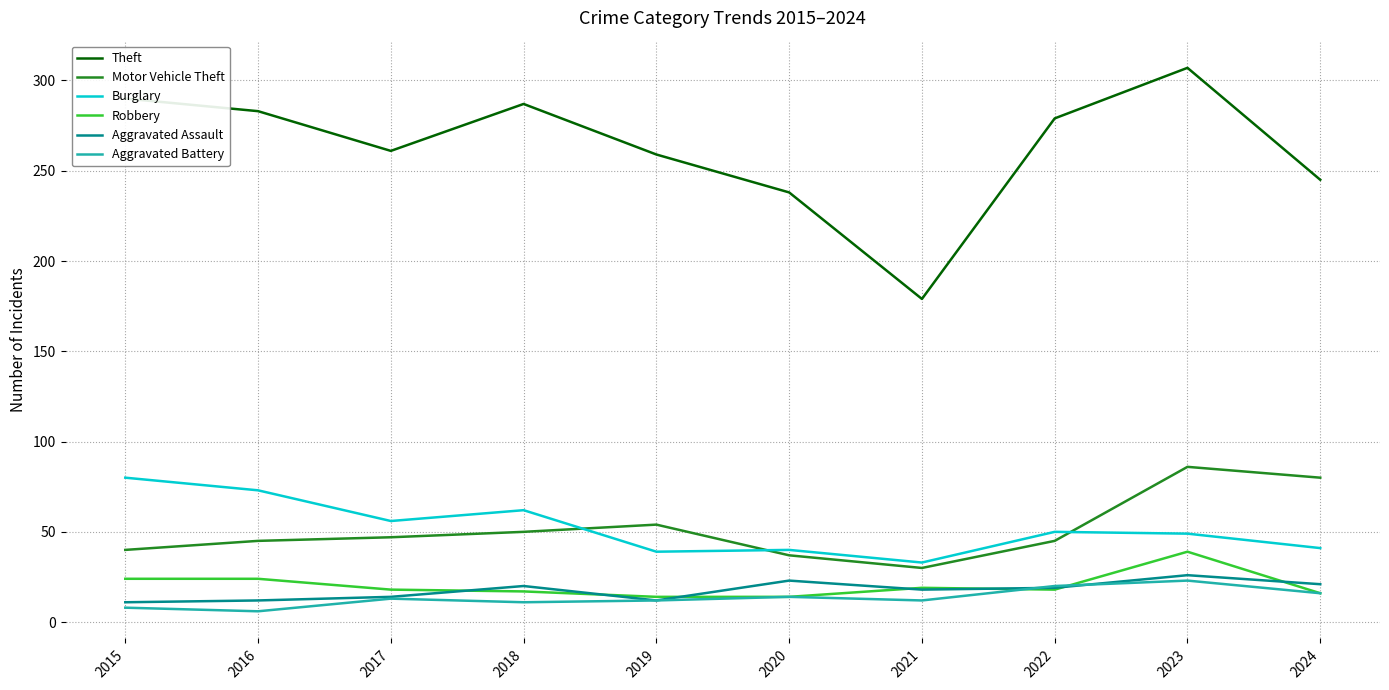

The Aggravated Battery series shows 7 at 2022. True or false?

False